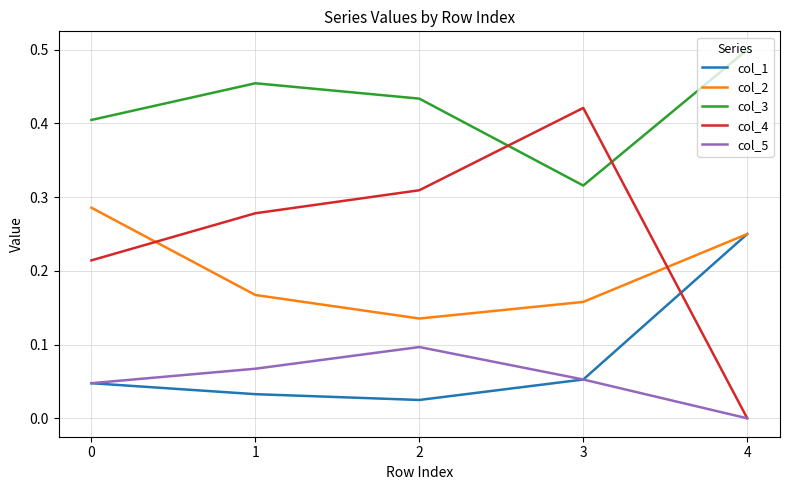

How many col_4 values are between 0 and 1?

5